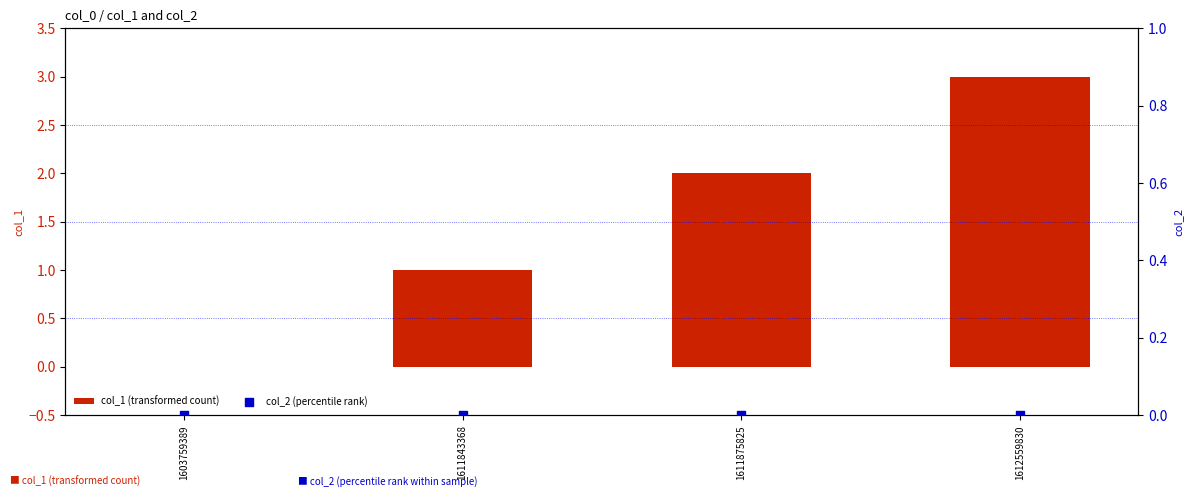

Which series has the largest total across all categories?

col_1 (transformed count)